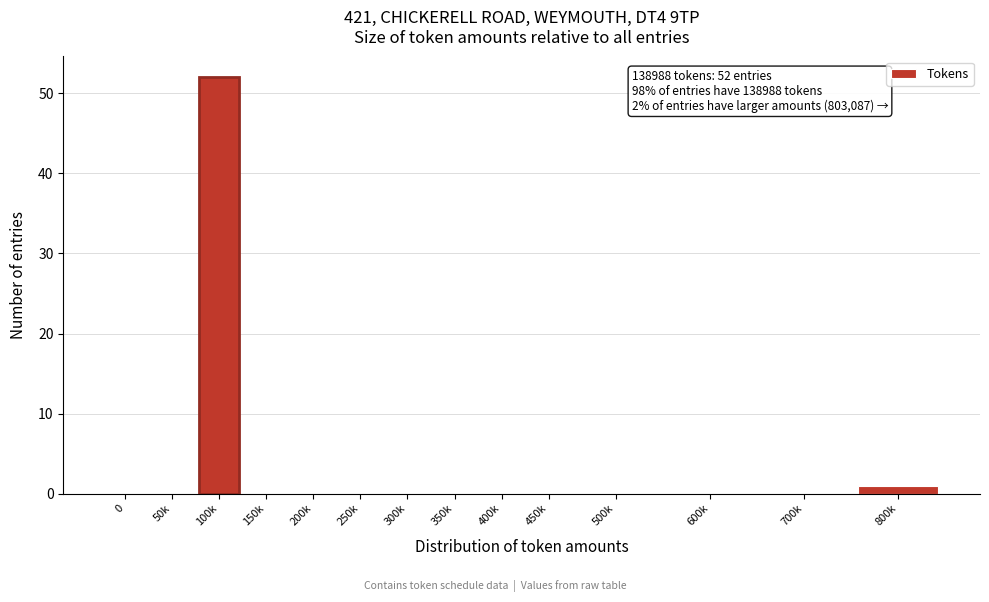

Reading right to left, what are all the values shown in this chart?

800k=1	700k=0	600k=0	500k=0	450k=0	400k=0	350k=0	300k=0	250k=0	200k=0	150k=0	100k=52	50k=0	0=0